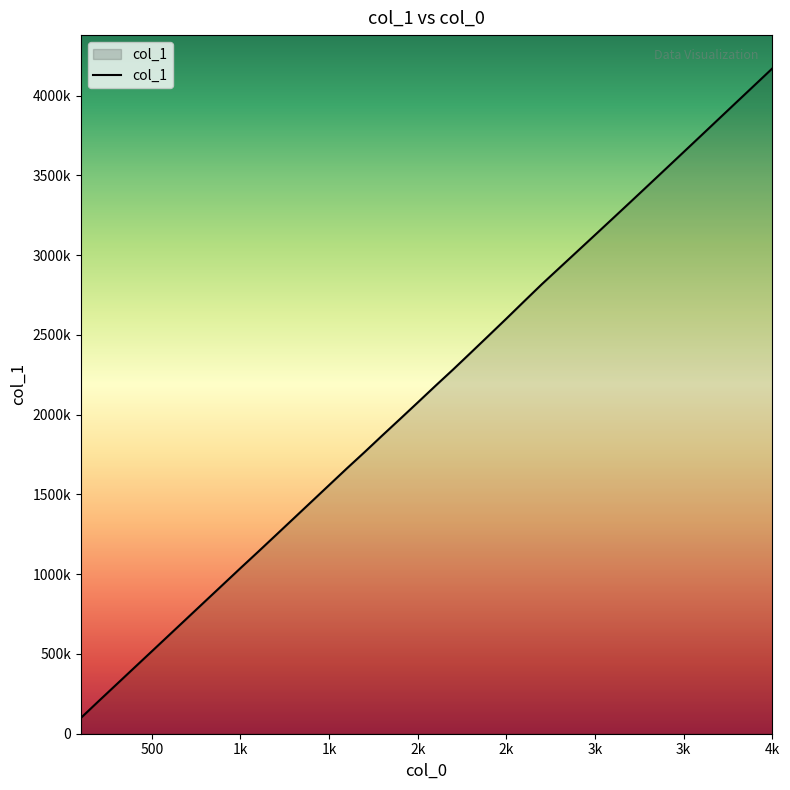

What is the maximum value shown in the chart?

4171328